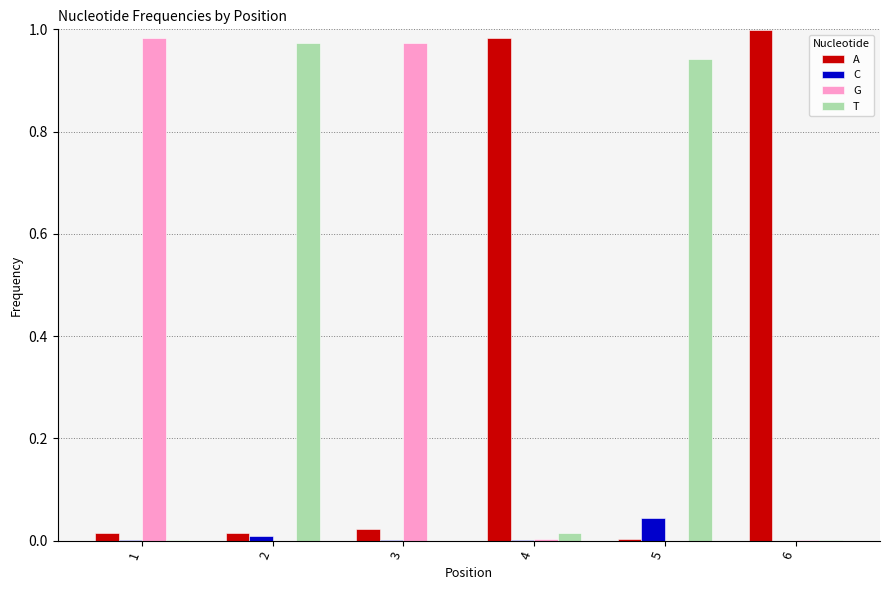

Is it true that G equals 0.0 at 4?

True